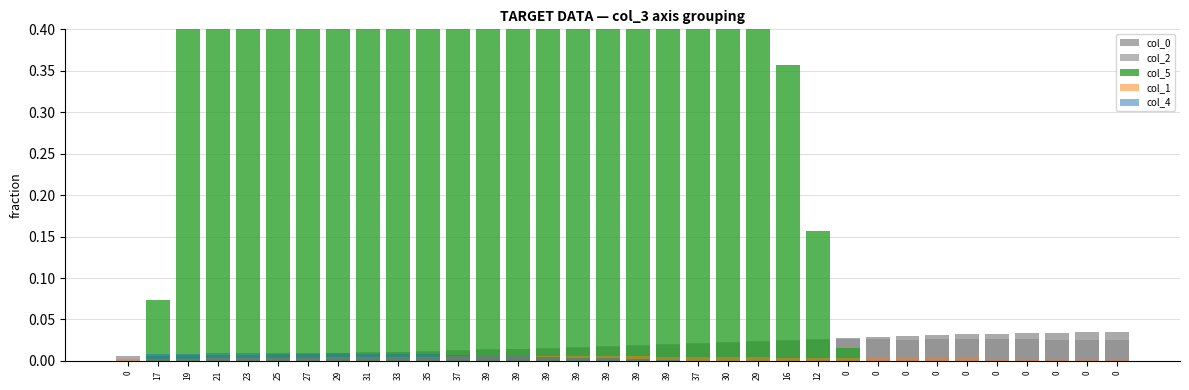

Which label corresponds to the largest value in the chart?

27